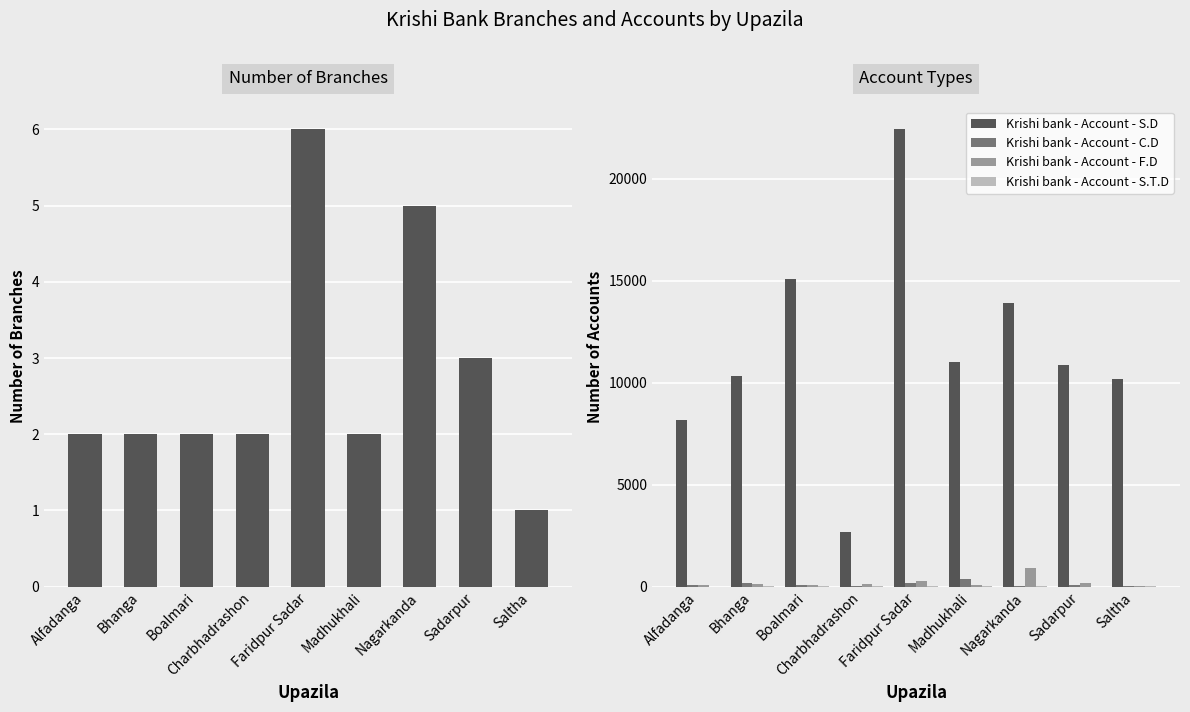

What is the label of the 7th bar from the left?

Nagarkanda